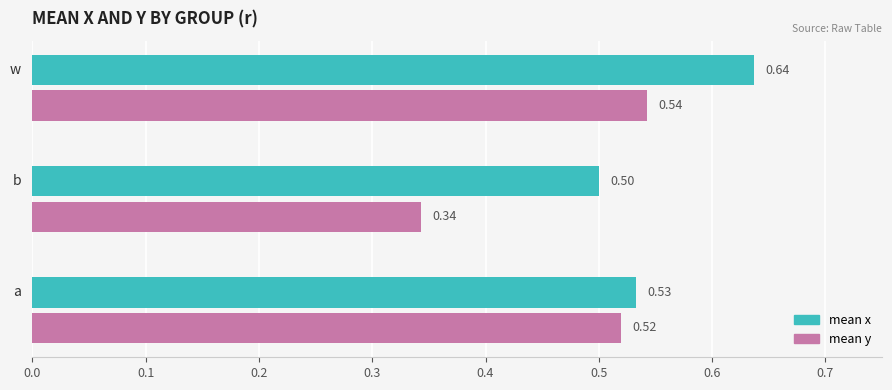

Rank the series by their average value, from highest to lowest.

mean x, mean y